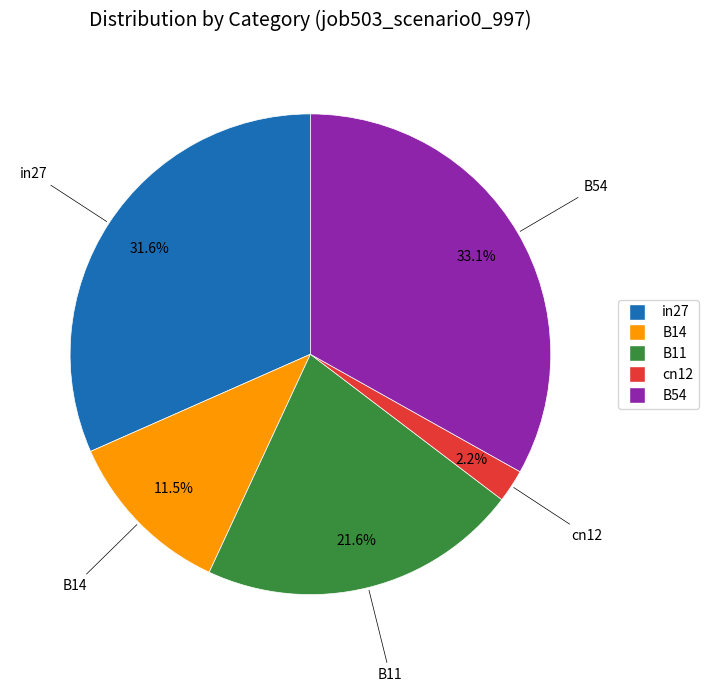

True or false: B54 accounts for 33% of the total.

True